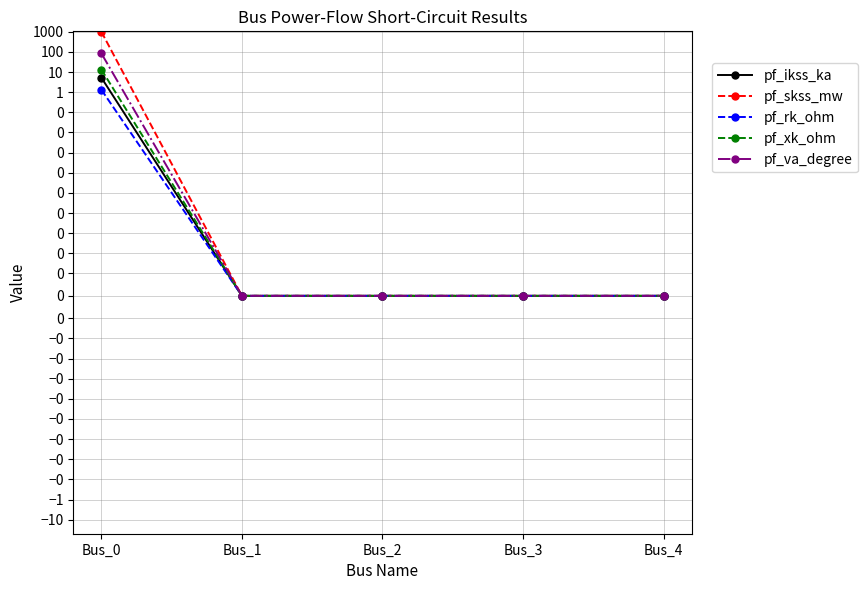

True or false: pf_rk_ohm has more than 1 points higher than both neighbors.

False